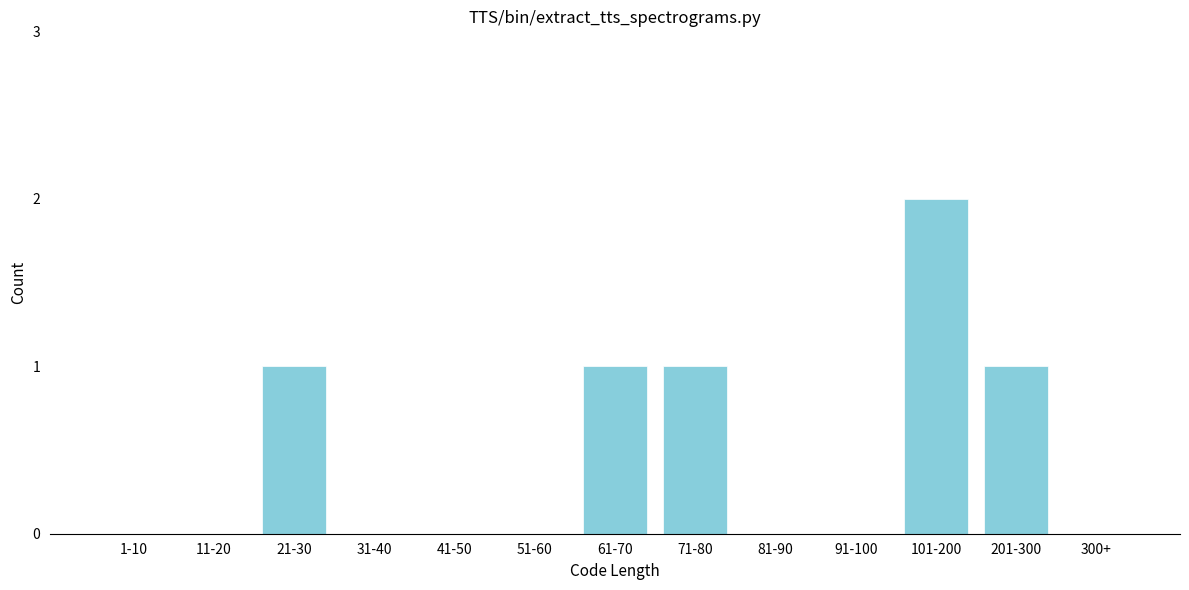

Reading left to right, transcribe all the data shown in this chart.

1-10=0	11-20=0	21-30=1	31-40=0	41-50=0	51-60=0	61-70=1	71-80=1	81-90=0	91-100=0	101-200=2	201-300=1	300+=0